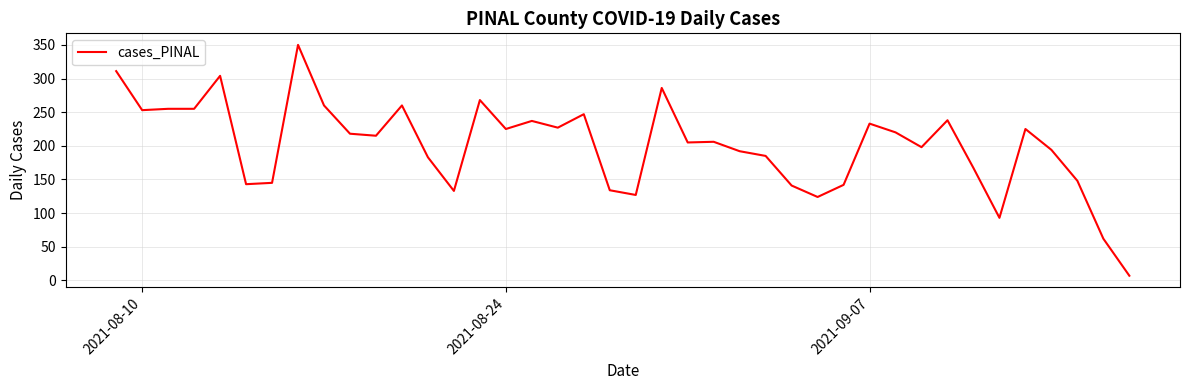

What is the maximum value shown in the chart?

350